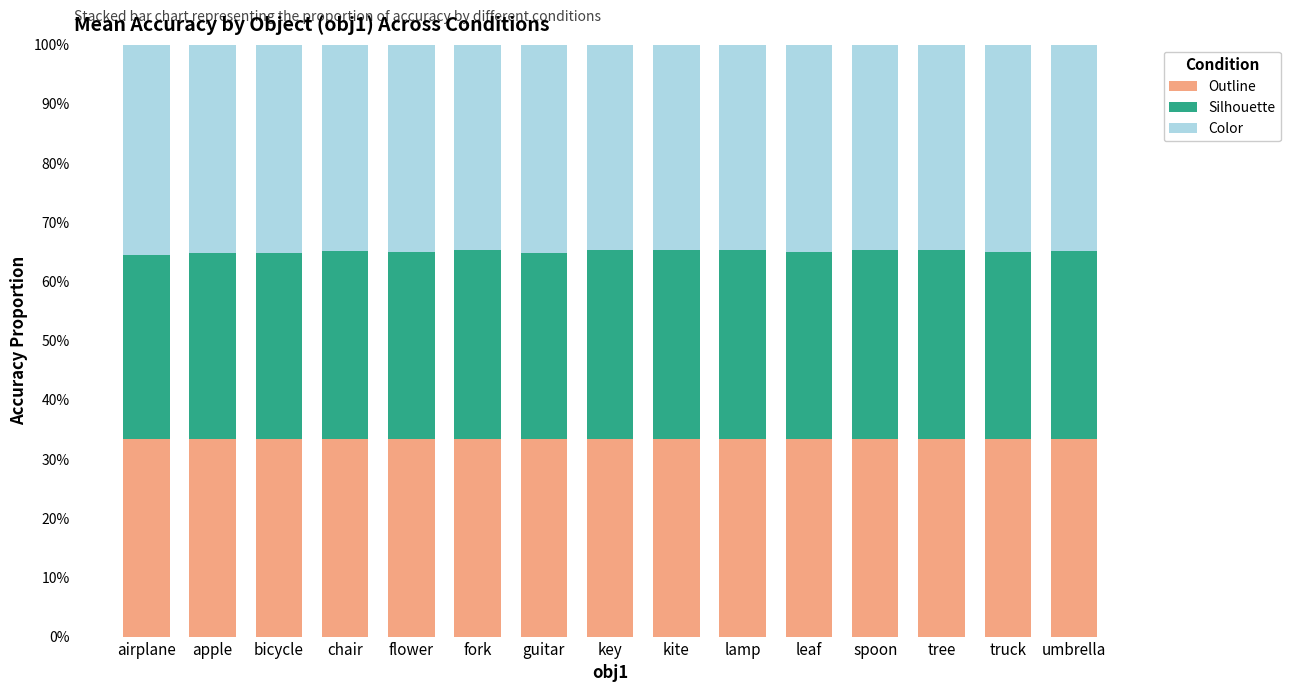

What are all the series names shown in the legend?

Outline, Silhouette, Color